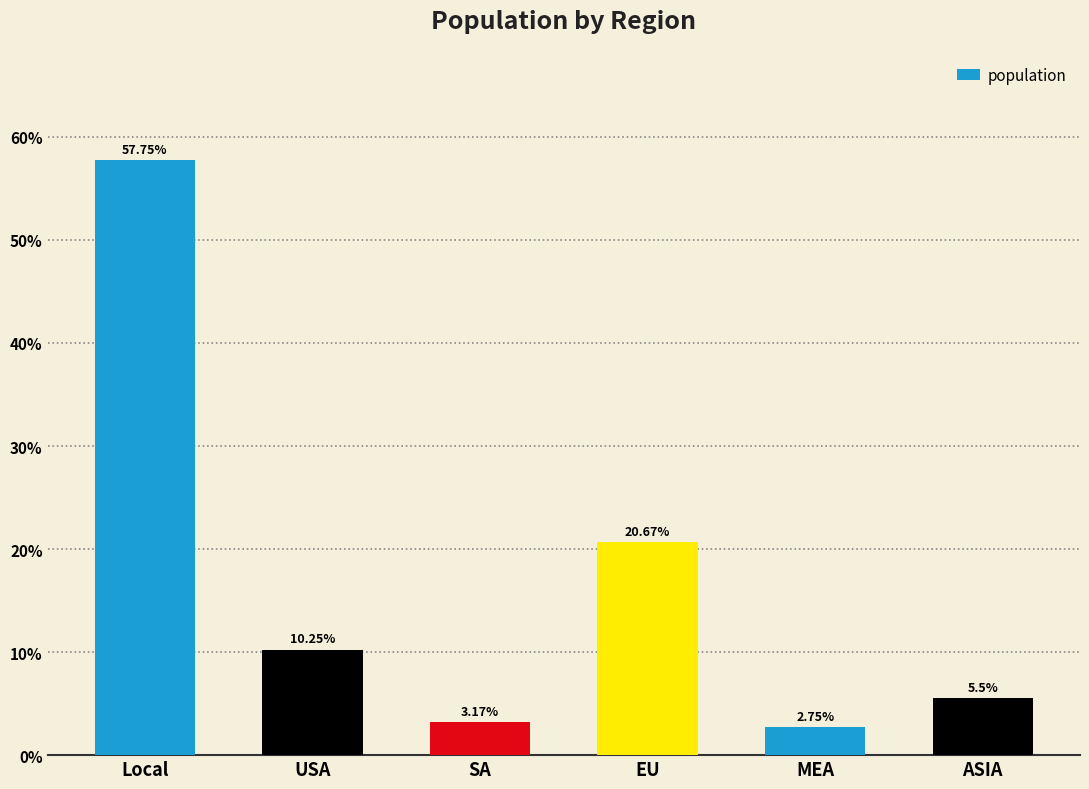

How many bars are there in total?

6